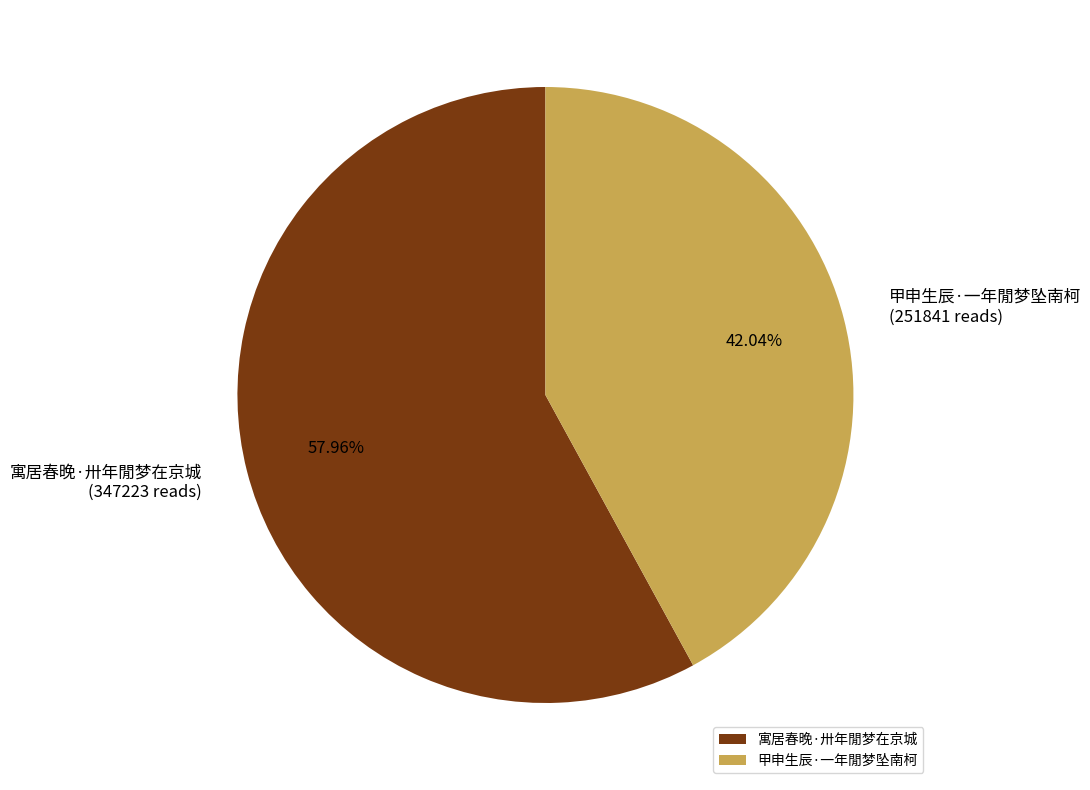

To the nearest percent, what is the difference between the largest and smallest slice percentages?

16%